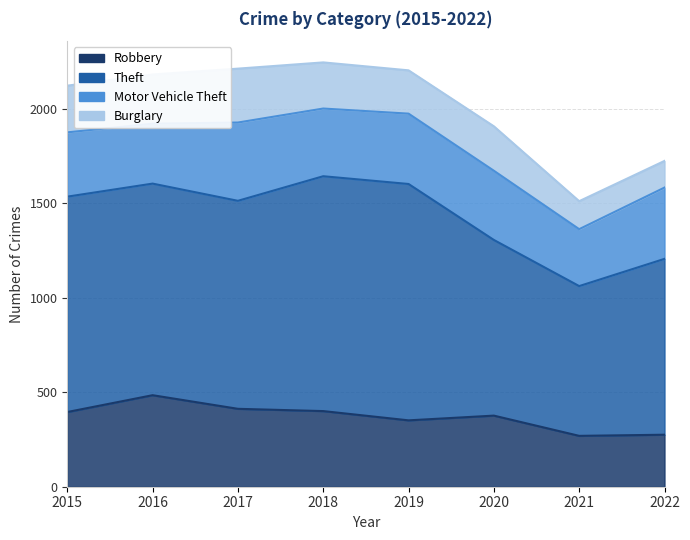

Reading right to left, transcribe all the data shown in this chart.

Robbery: 275	269	376	351	400	412	484	395
Theft: 930	792	929	1250	1242	1100	1119	1139
Motor Vehicle Theft: 377	301	366	372	358	414	317	340
Burglary: 141	148	235	229	244	285	260	247